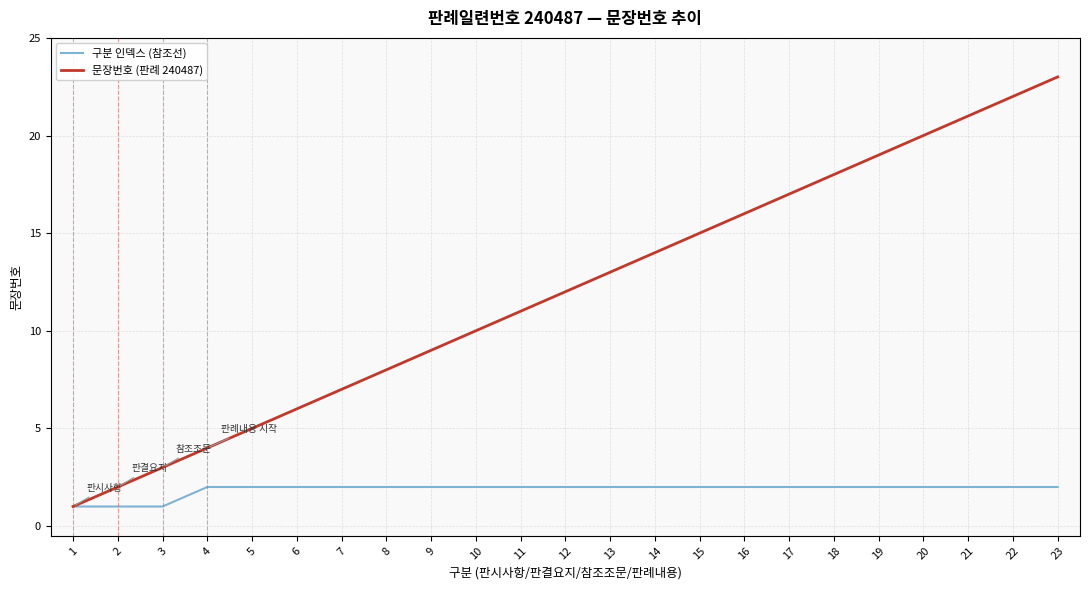

What is the sum of all 구분 인덱스 (참조선) values?

43